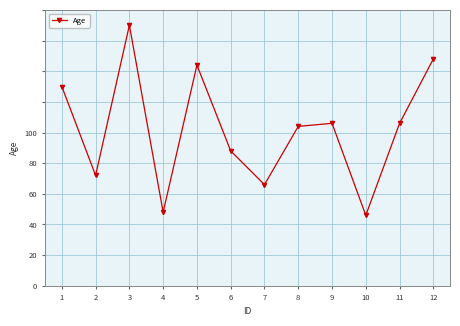

Does the chart have visible grid lines?

Yes